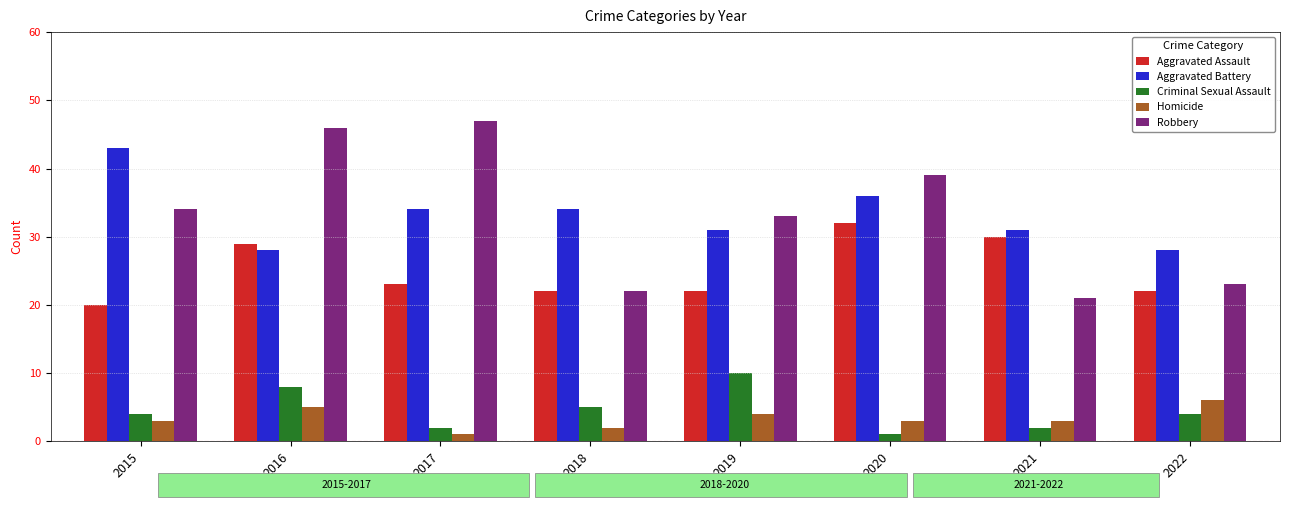

How many groups of bars are there?

8